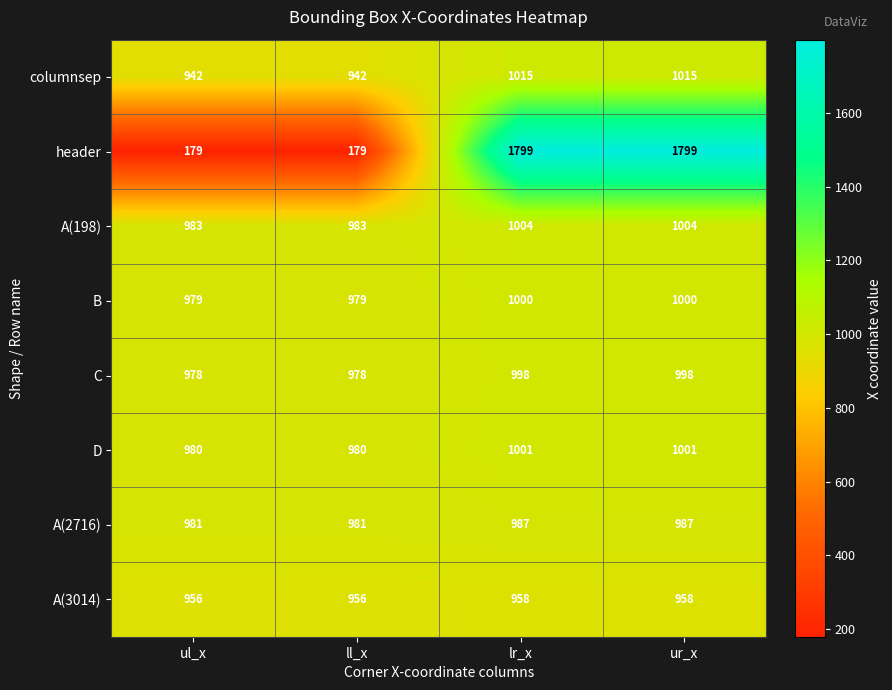

Count the A(2716) values in the range 981 to 987.

4